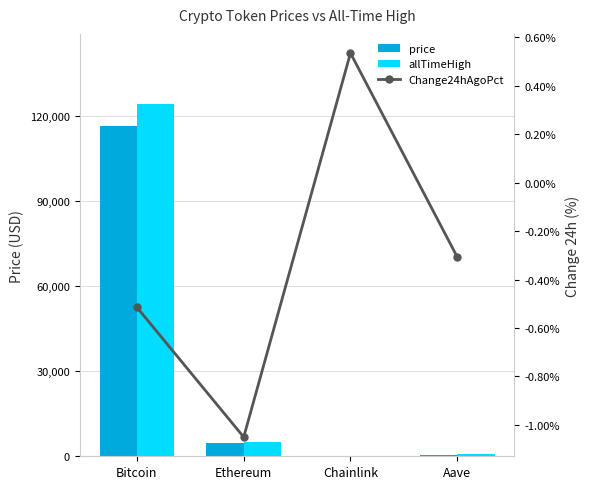

Reading left to right, what are all the values shown in this chart?

price: Bitcoin=116537.0	Ethereum=4529.8	Chainlink=24.3	Aave=306.3
allTimeHigh: Bitcoin=124128.0	Ethereum=4946.1	Chainlink=52.7	Aave=661.7
Change24hAgoPct: Bitcoin=-0.0	Ethereum=-0.0	Chainlink=0.0	Aave=-0.0